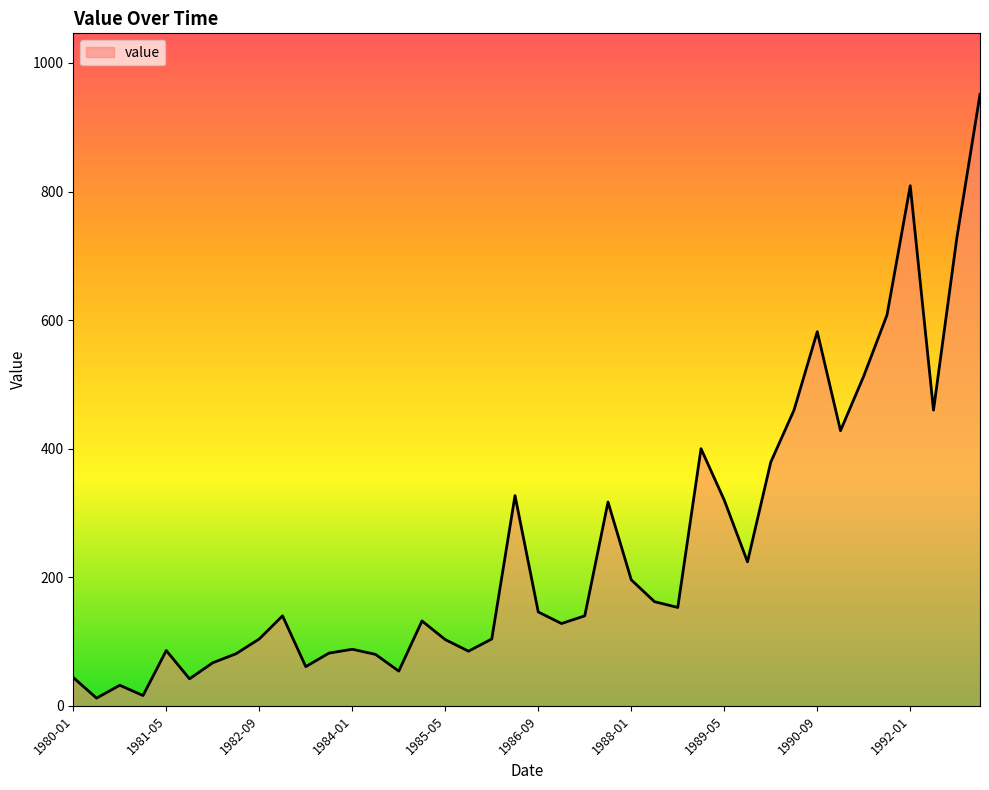

What is the greatest value displayed?

951